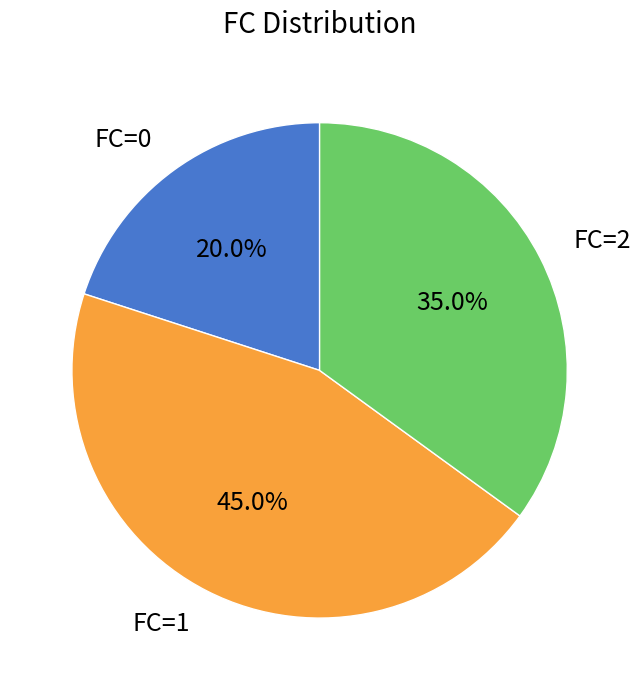

Which has a higher value, FC=2 or FC=0?

FC=2